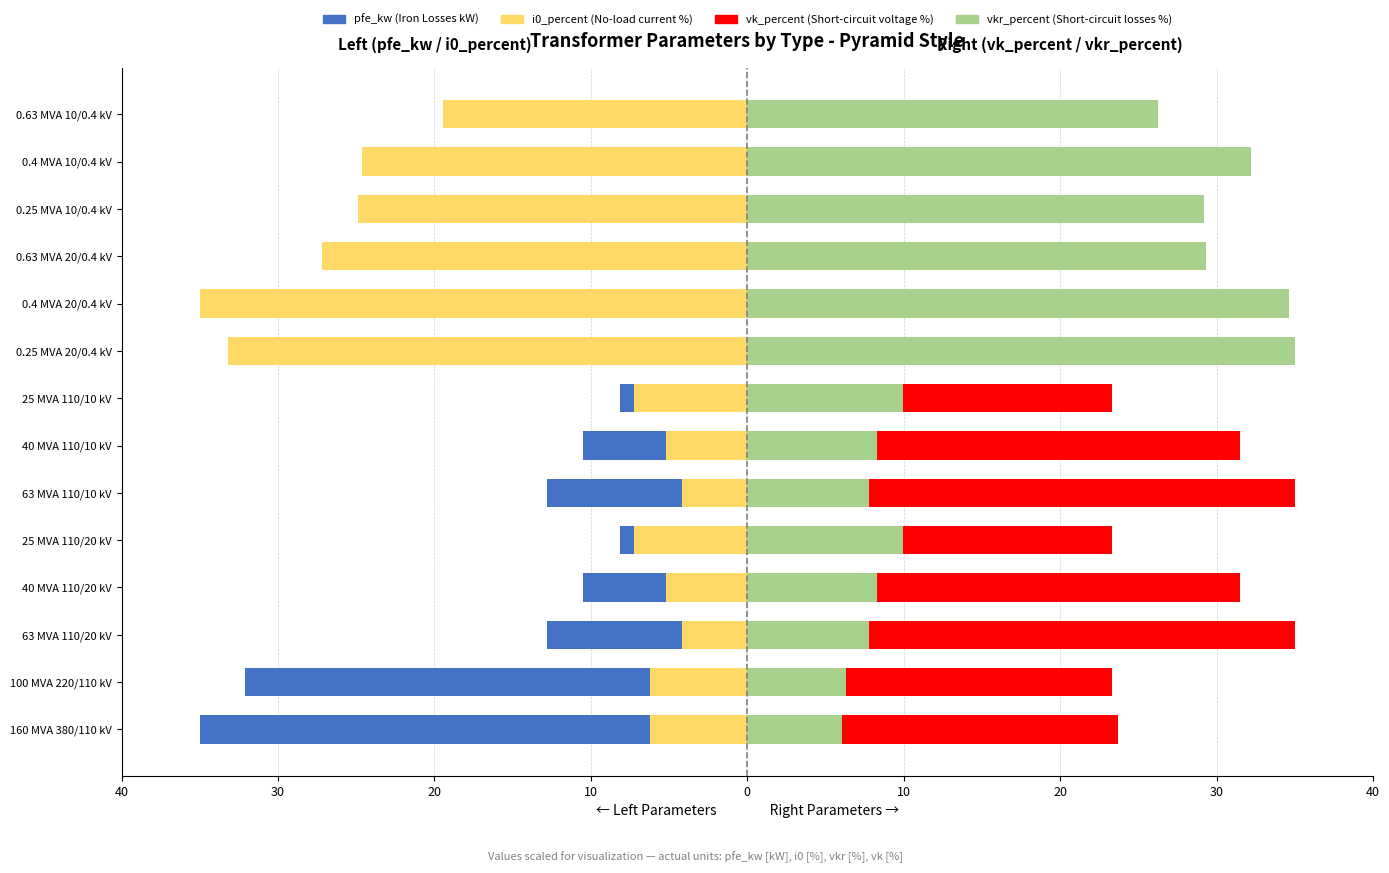

Is the value of pfe_kw (Iron Losses kW) at 40 MVA 110/10 kV greater than the value of vkr_percent (Short-circuit losses %) at 0.25 MVA 20/0.4 kV?

No